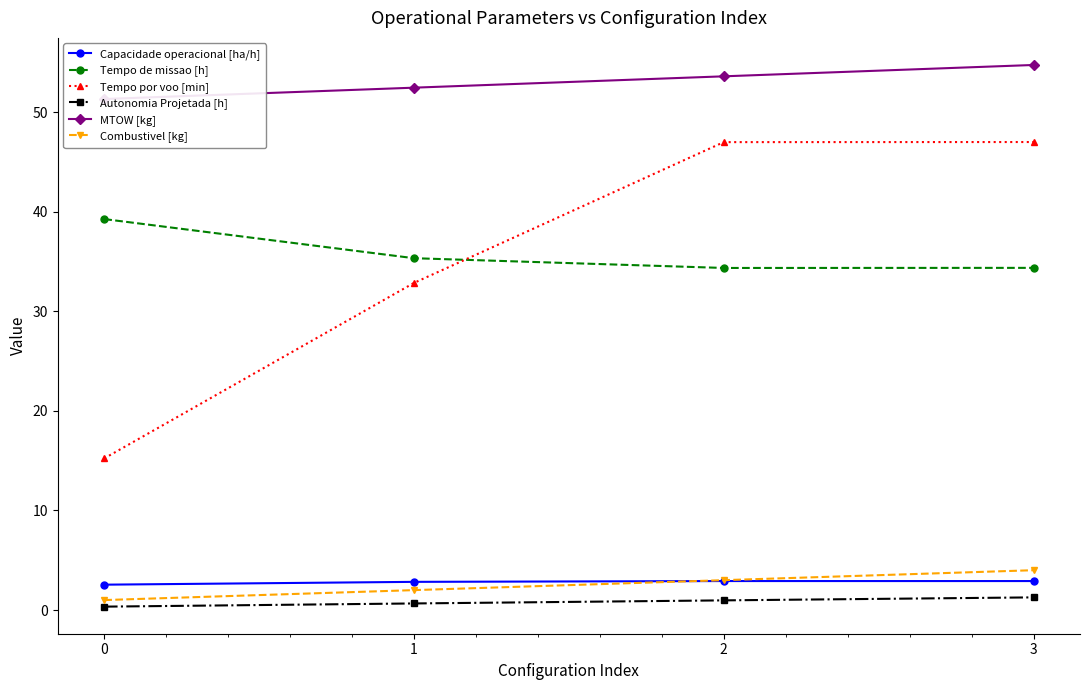

Is this an area chart (filled region under the line)?

No